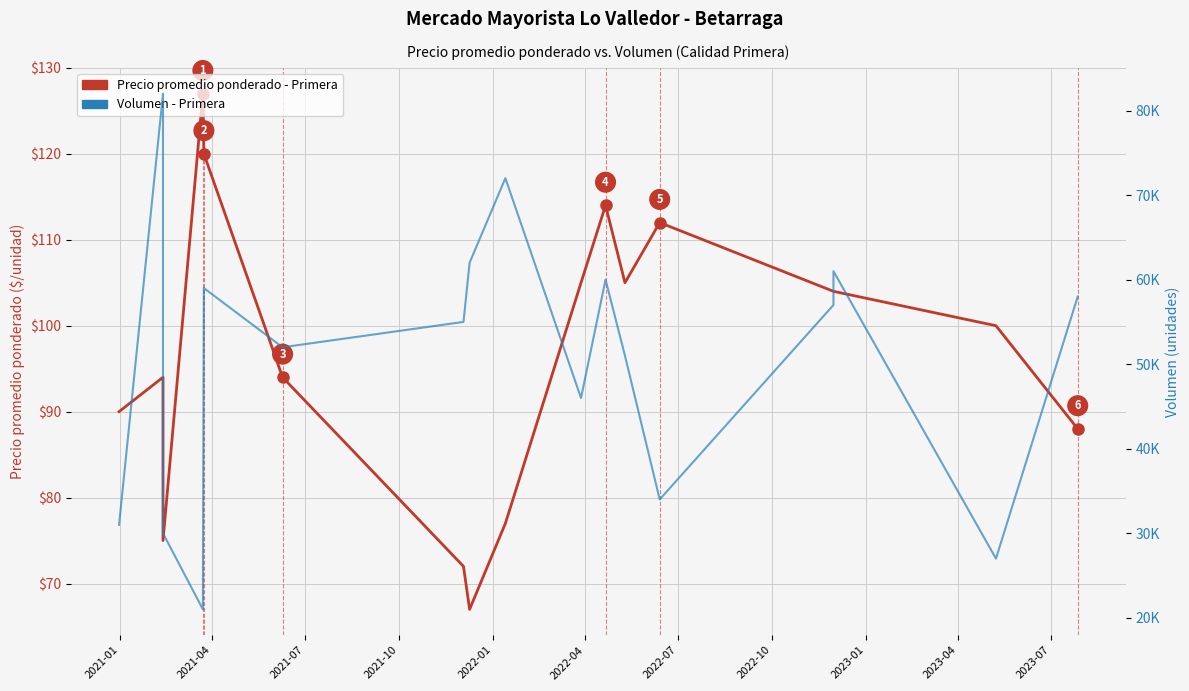

Rank the series by their maximum value, from highest to lowest.

Volumen (unidades), Precio promedio ponderado - Primera